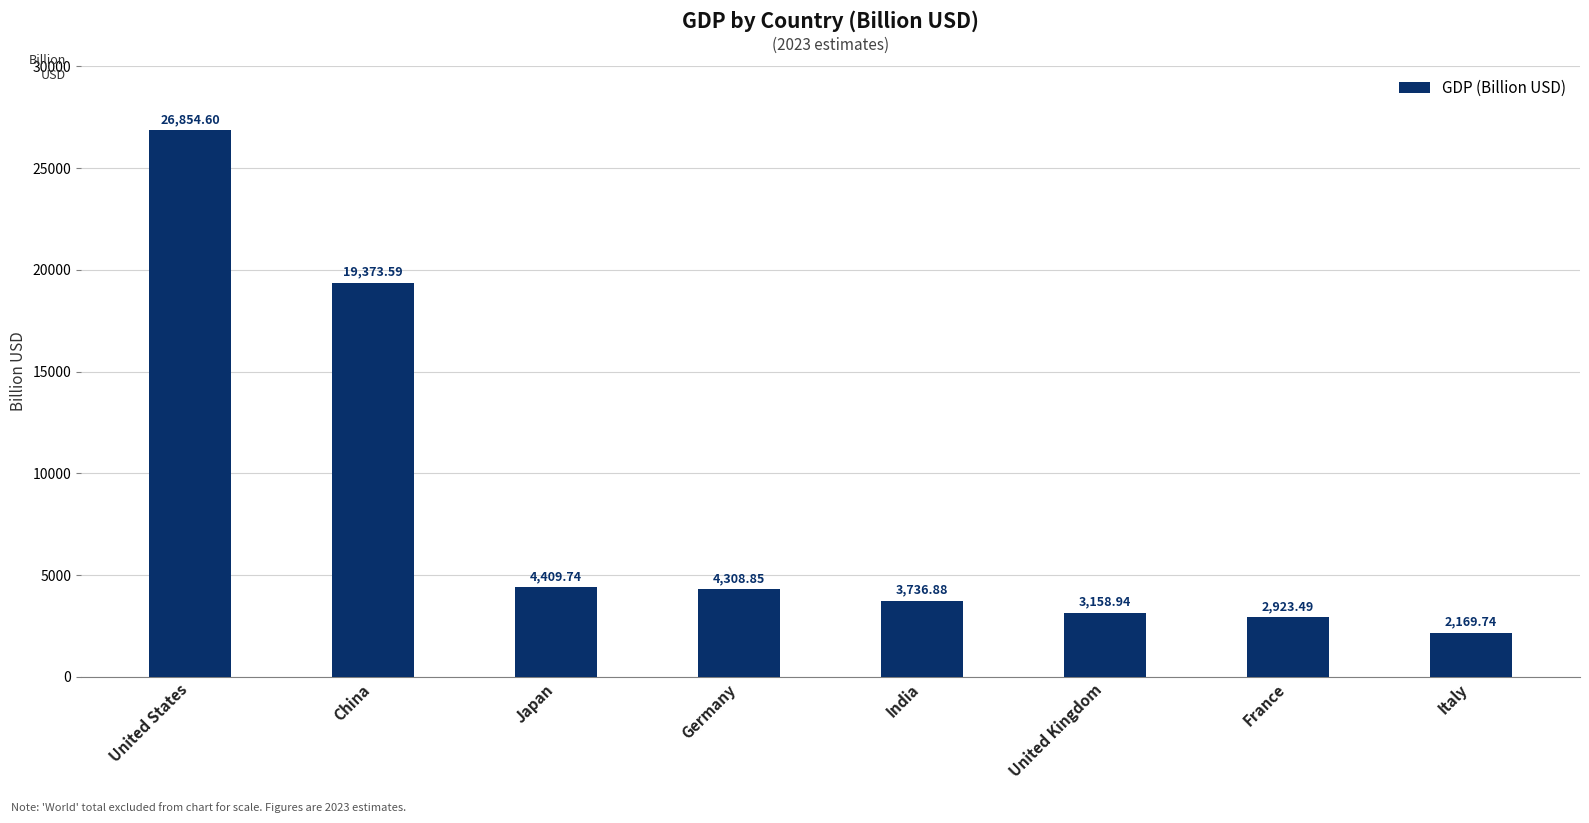

Are the bars grouped side by side (vs. stacked)?

No